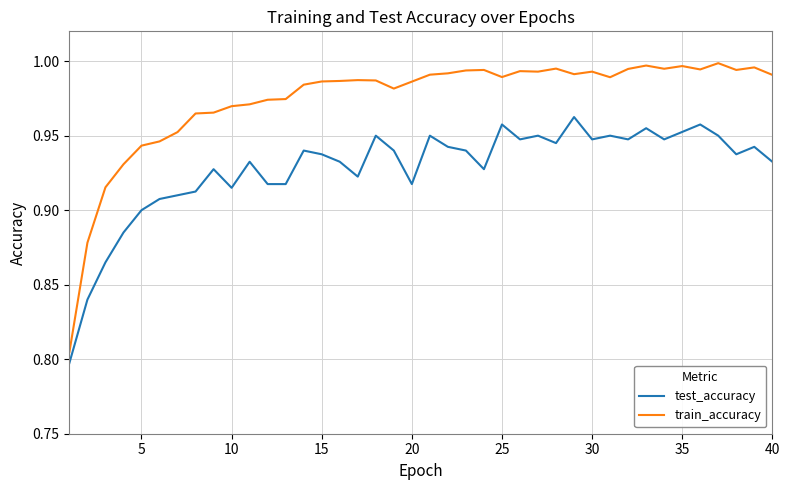

Rank the series by their maximum value, from lowest to highest.

test_accuracy, train_accuracy